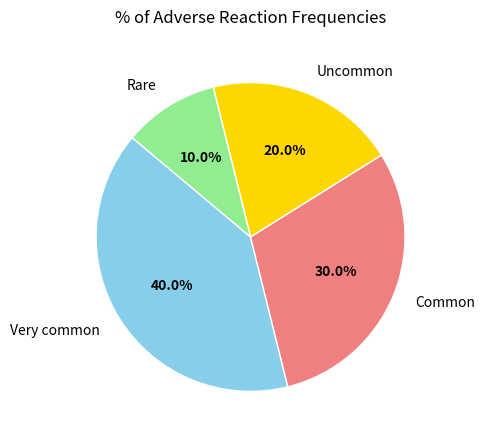

Is it true that Common is 24% of the pie?

False